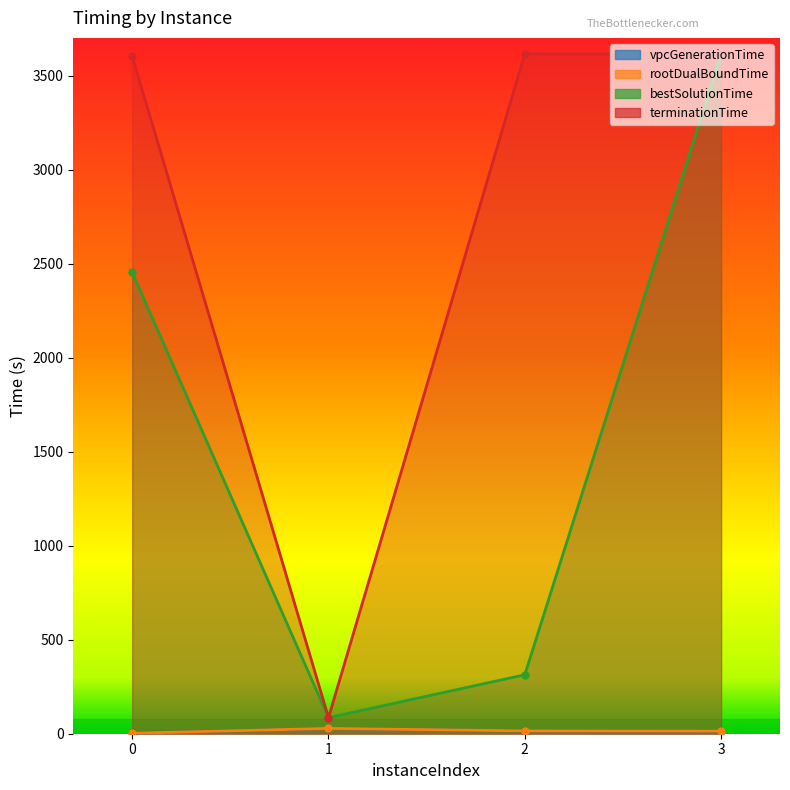

Which has a higher value, 1 or 2?

1